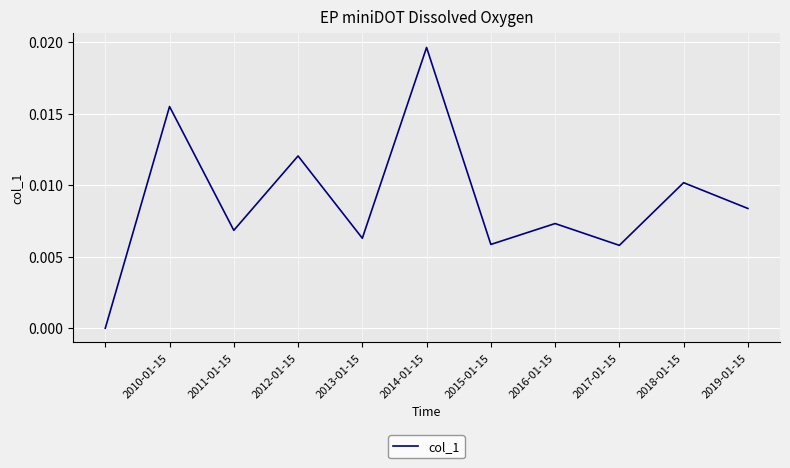

Between 2018-01-15 and 2013-01-15, which is larger?

2018-01-15